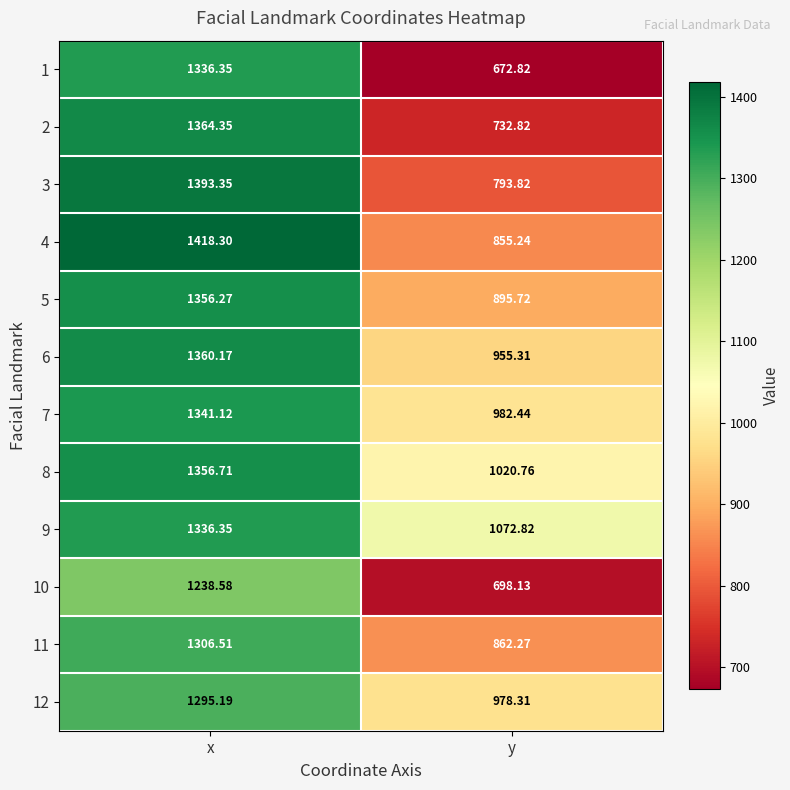

How many data points does each series have?

2